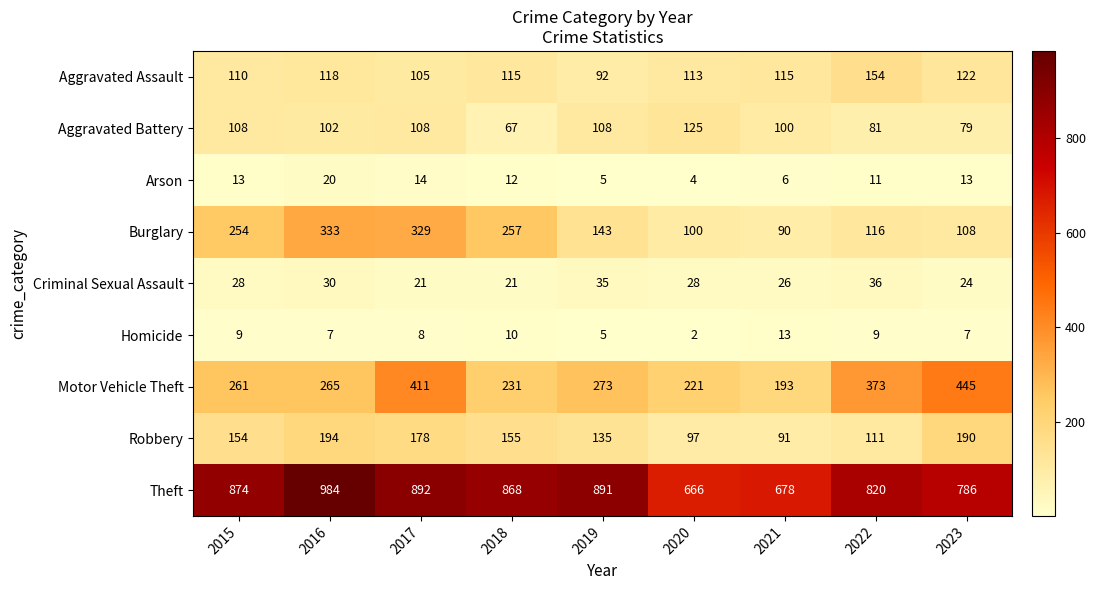

Read the Aggravated Battery value at 2016.

102